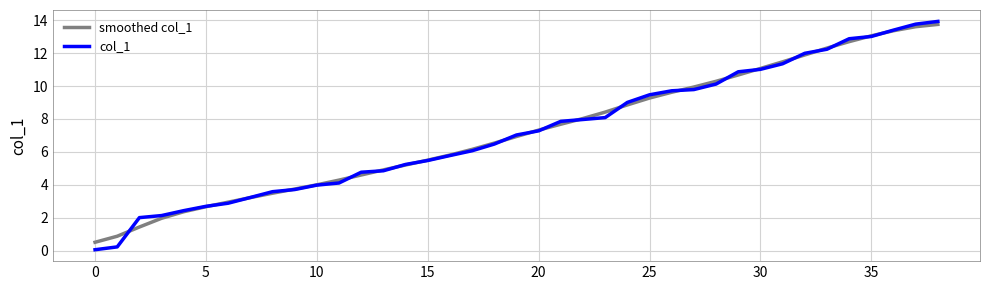

Which series has the widest spread of values?

col_1